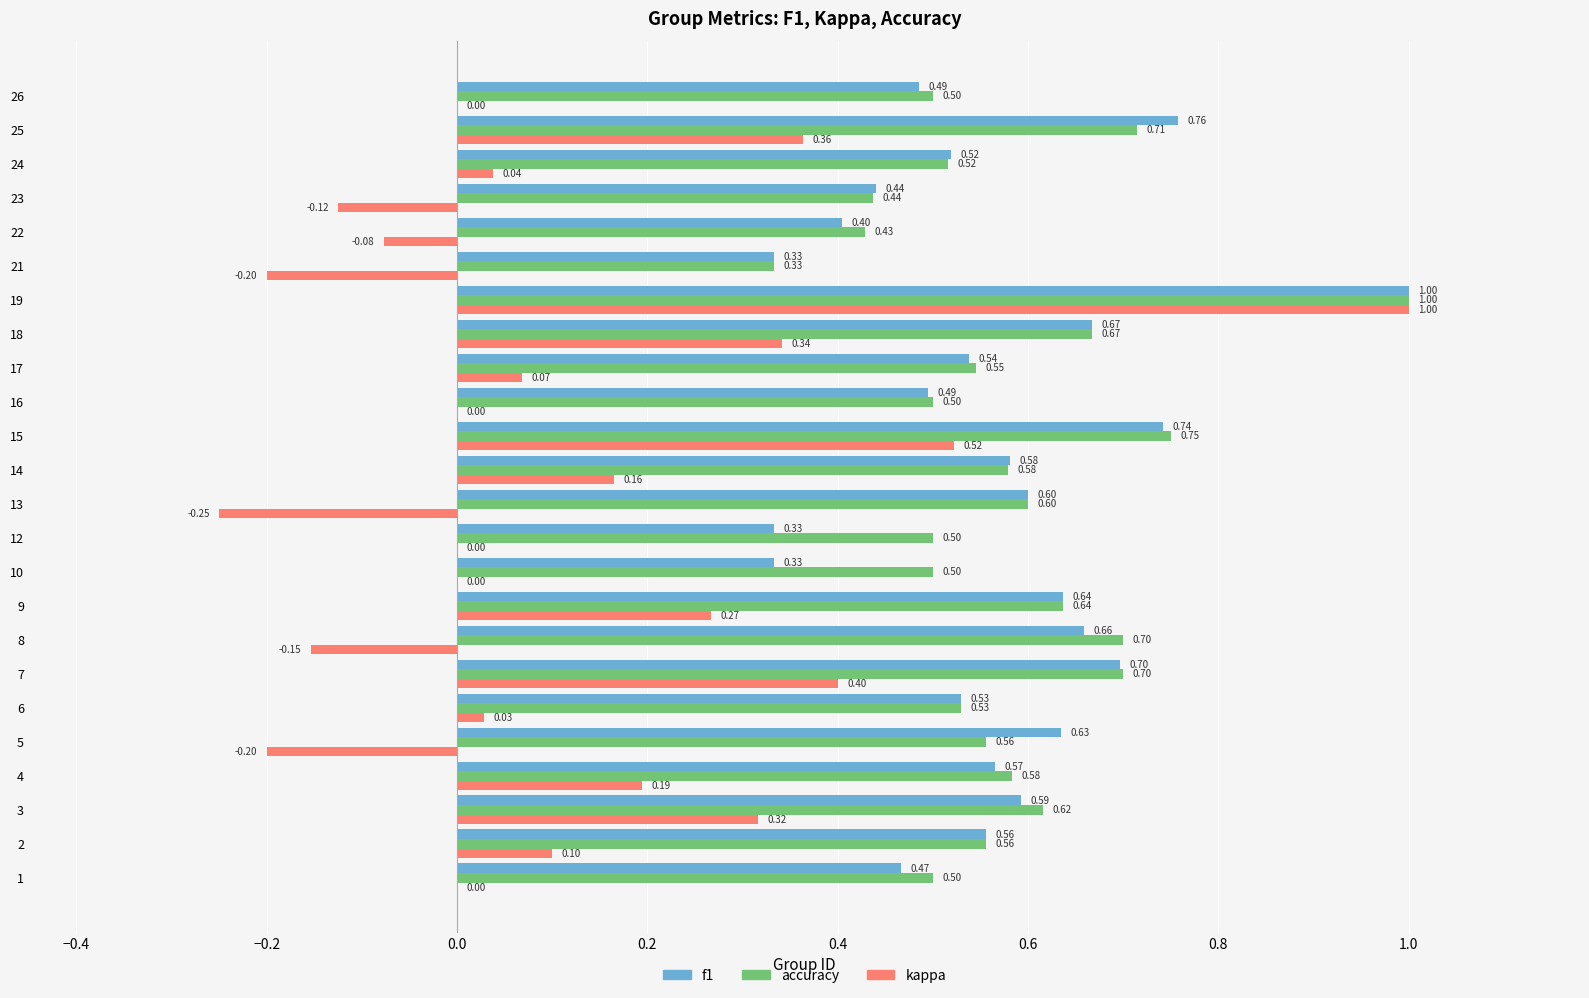

What is the sum of the f1 values at 7 and 8?

1.4